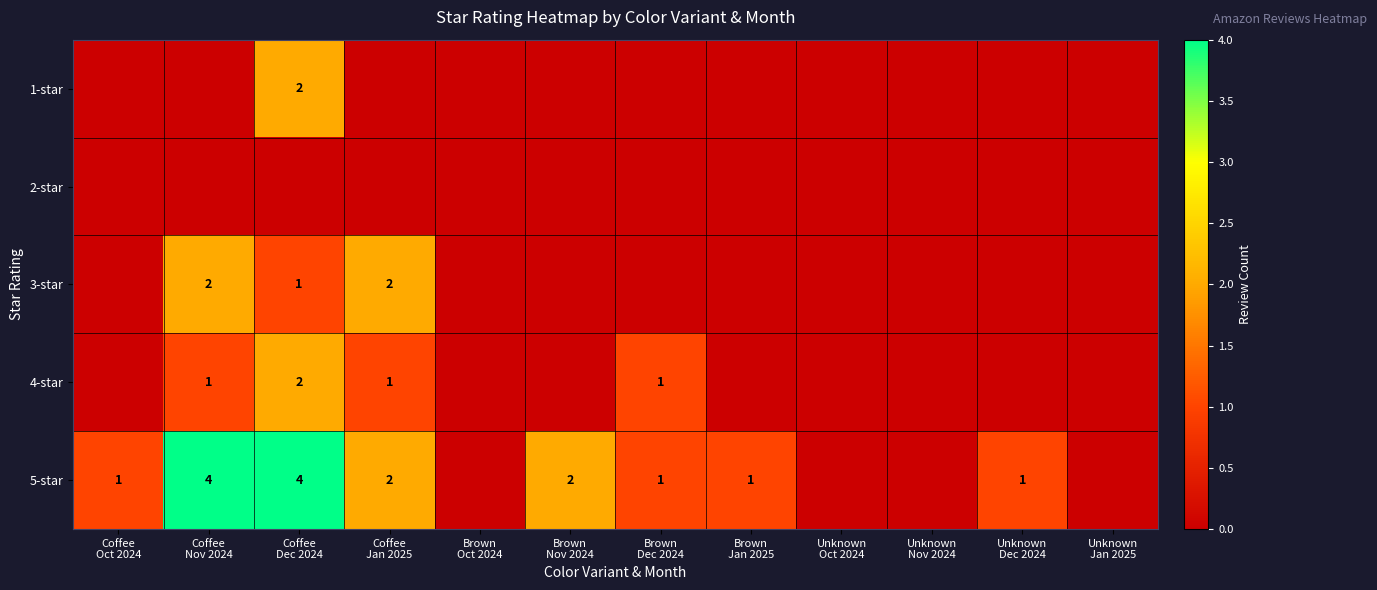

The 4-star series shows 0 at Brown Jan 2025. True or false?

True